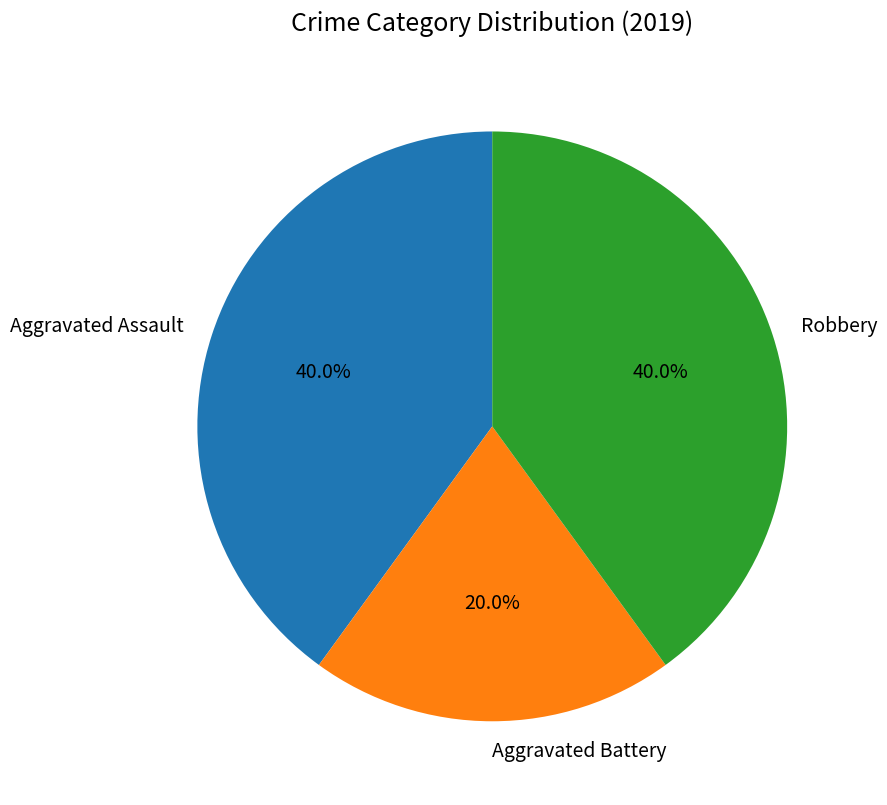

What percentage is NOT represented by Aggravated Battery?

80.0%